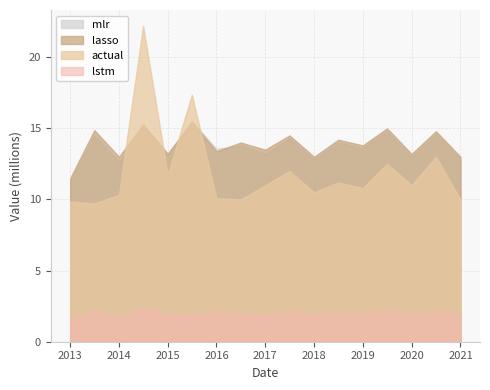

Between 15 and 4, which is larger?

15